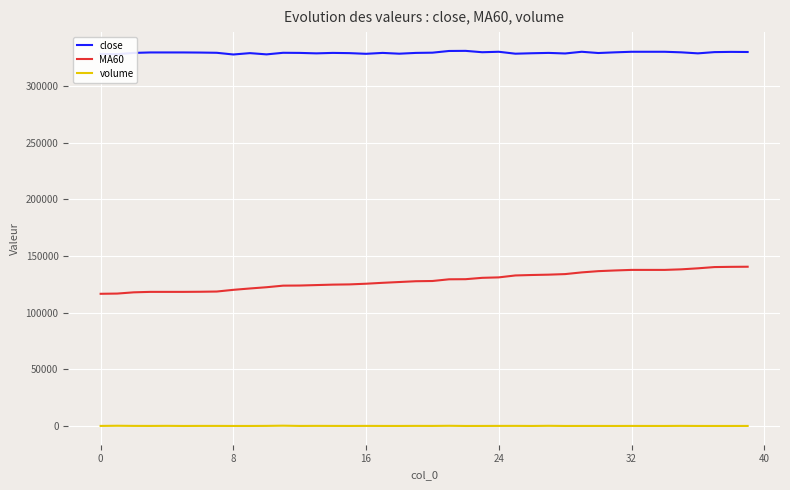

How many lines are shown in the chart?

3